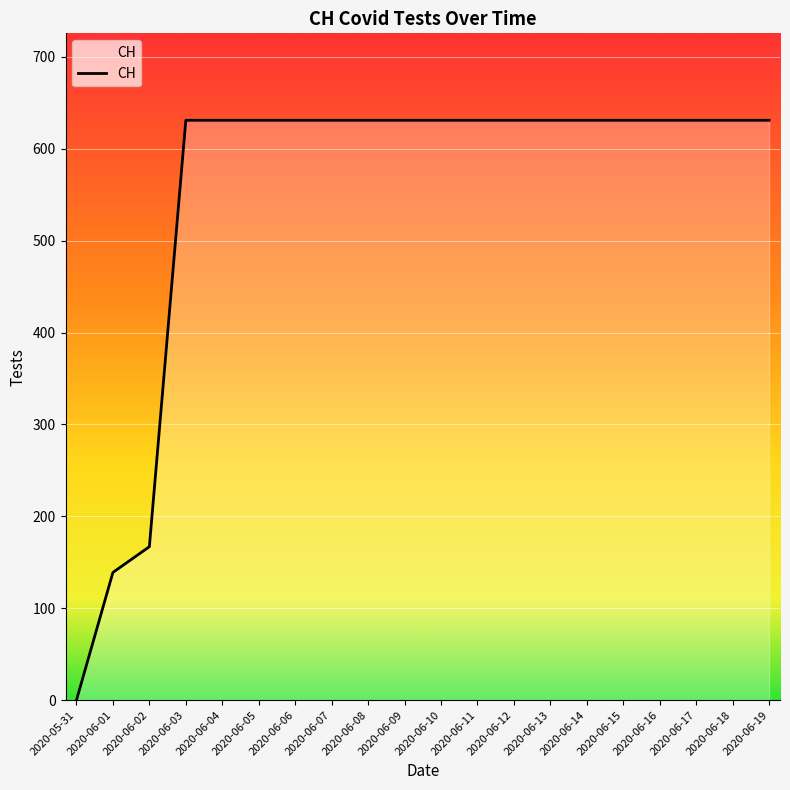

Reading left to right, list all the values displayed in this chart.

0	139	167	631	631	631	631	631	631	631	631	631	631	631	631	631	631	631	631	631